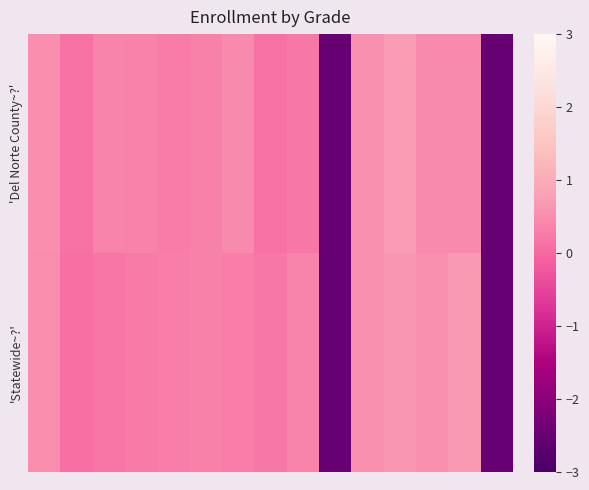

Which label corresponds to the largest value in the chart?

11